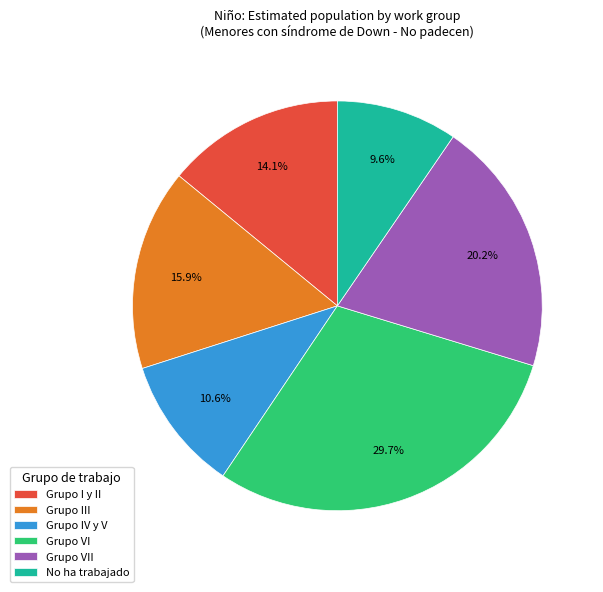

To the nearest percent, what portion does No ha trabajado represent?

10%